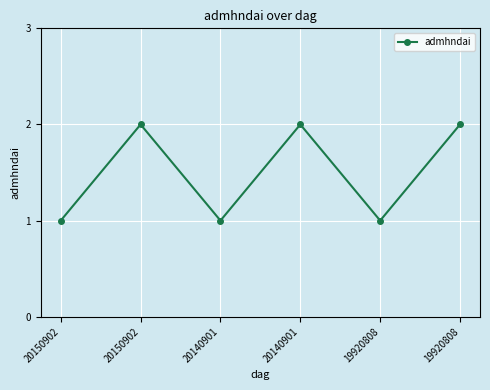

How many lines are shown in the chart?

1